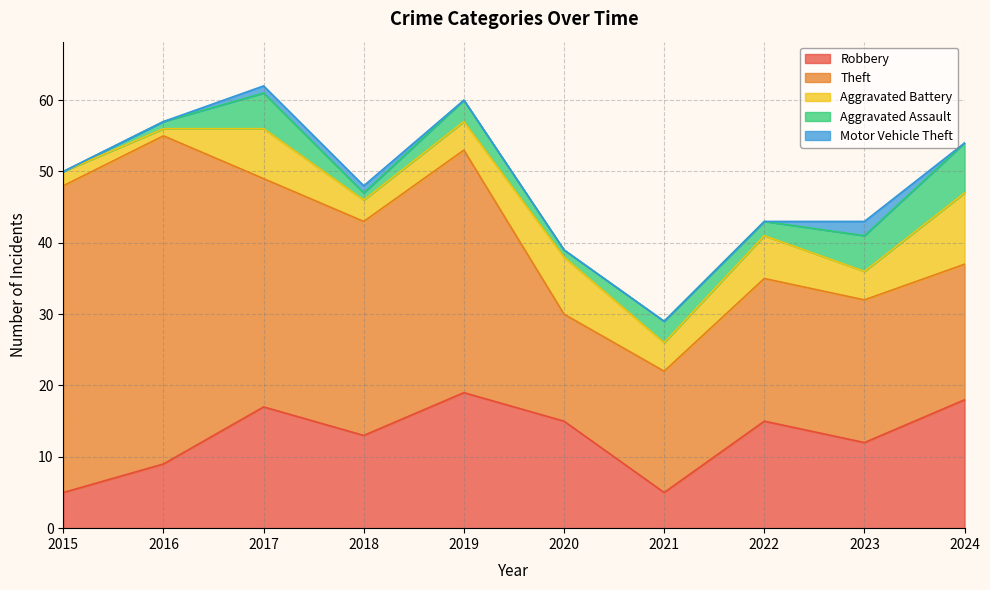

The value of Aggravated Assault at 2017 is 5. True or false?

True